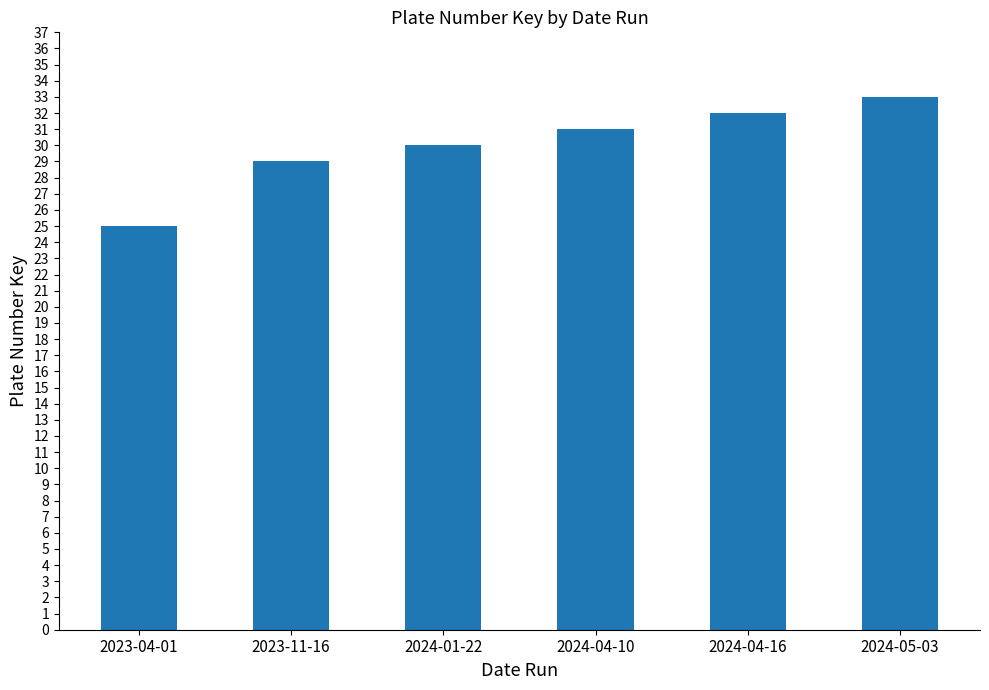

How many values are between 29 and 32?

4